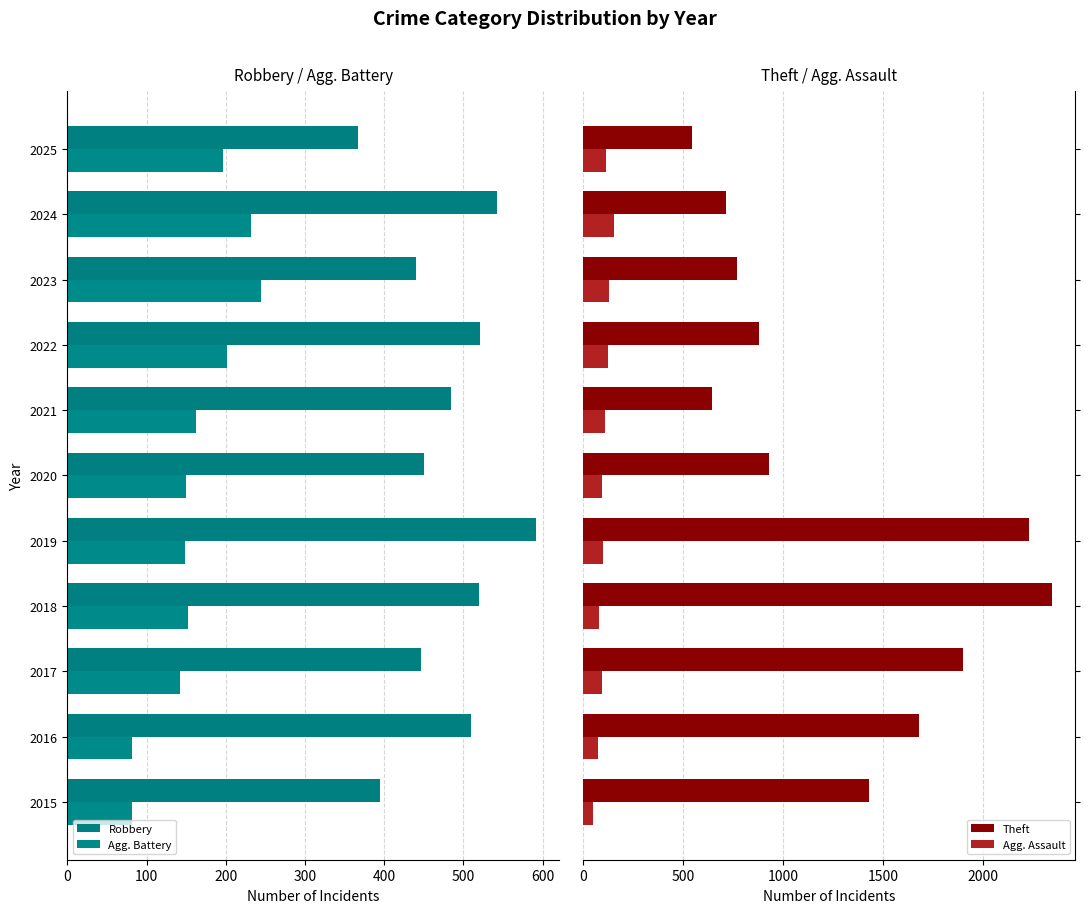

What is the sum of all Theft values?

14045